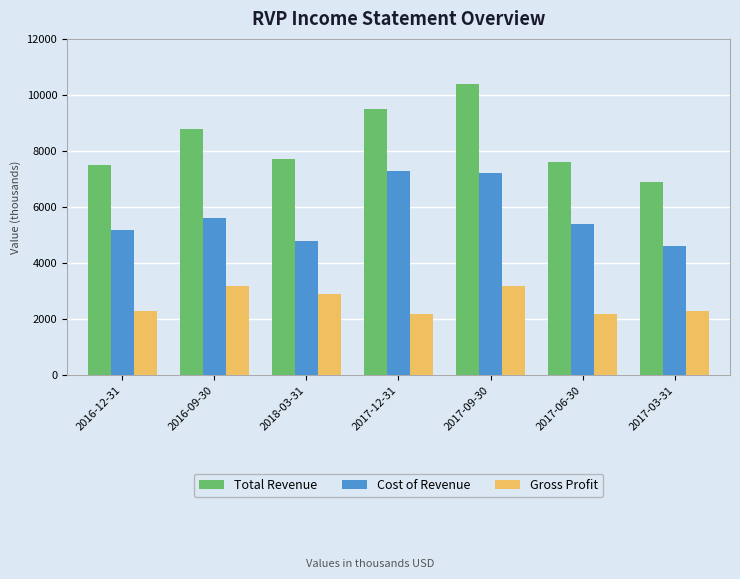

What is the label of the 7th bar from the left?

2017-03-31